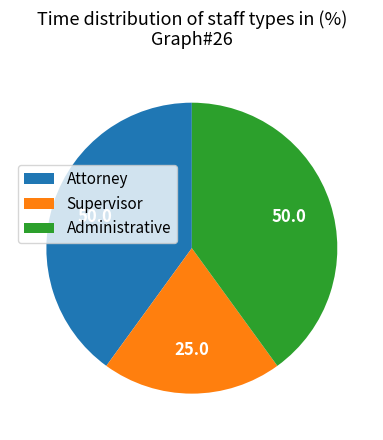

True or false: Supervisor accounts for 26% of the total.

False